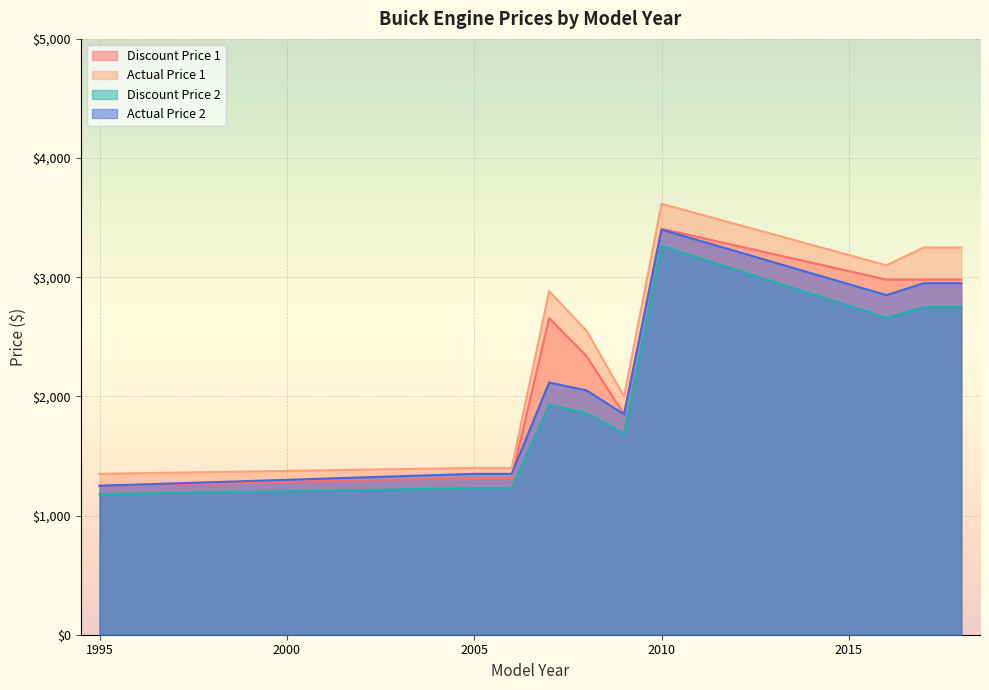

Which series has the largest range (max minus min)?

Actual Price 1